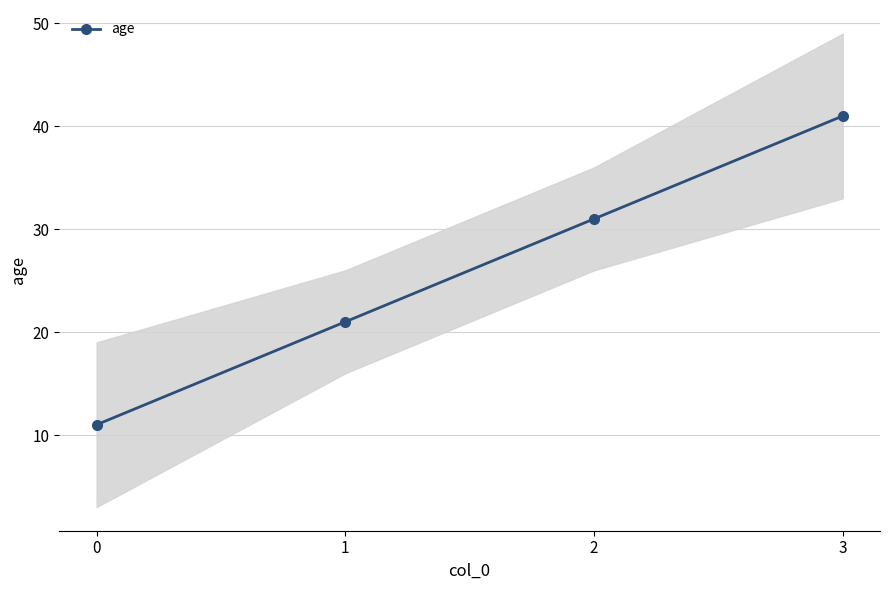

Reading left to right, list all the values displayed in this chart.

11	21	31	41